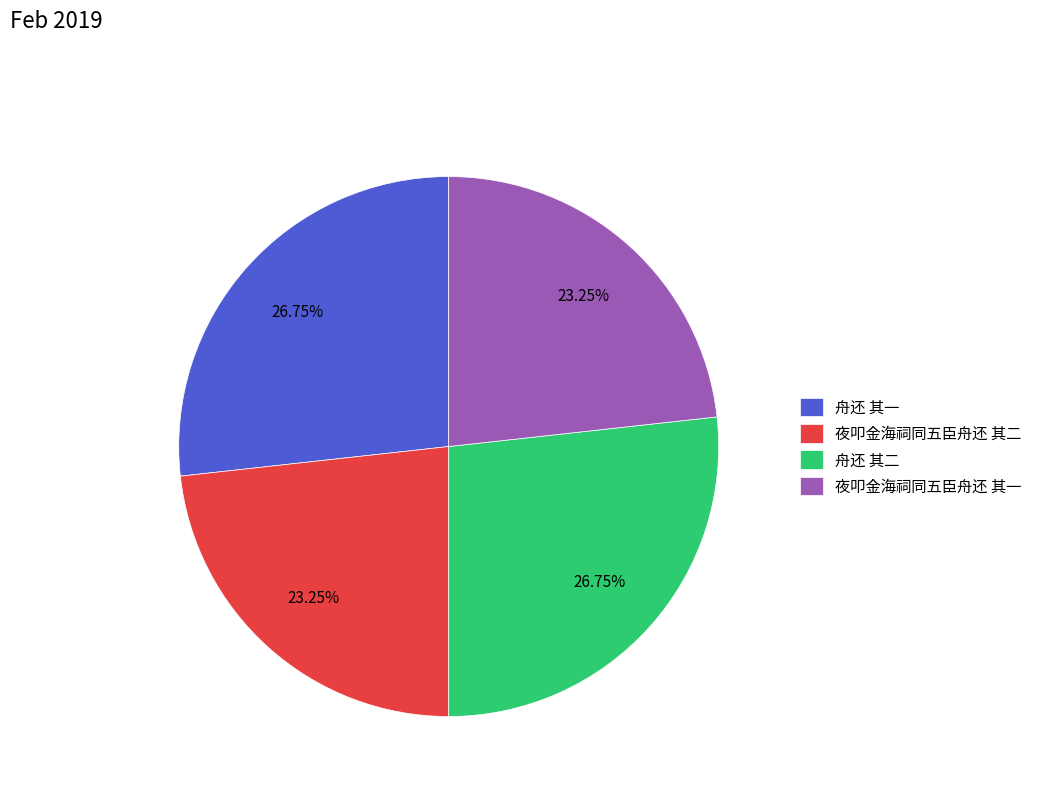

To the nearest percent, what is the combined percentage of 舟还 其一 and 夜叩金海祠同五臣舟还 其二?

50%